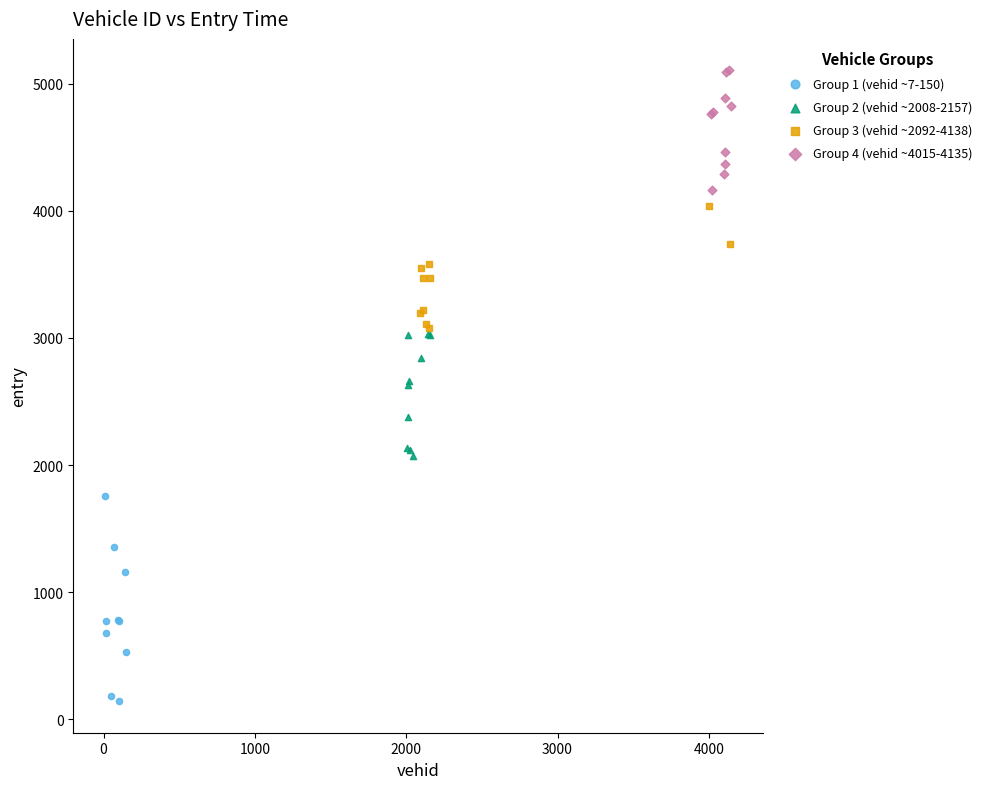

Which series has the largest Y range (max minus min)?

Group 1 (vehid ~7-150)